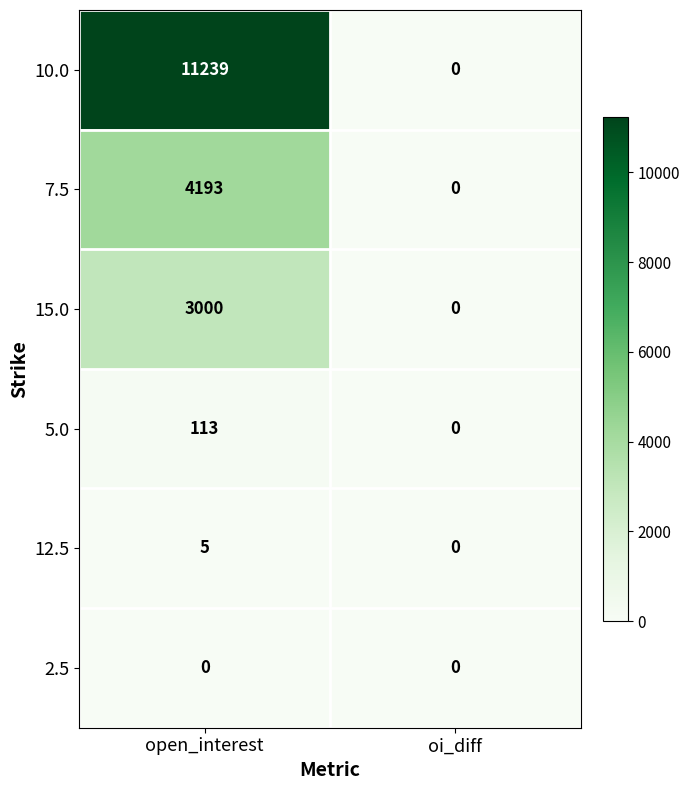

Is it true that 10.0 equals 4836 at open_interest?

False